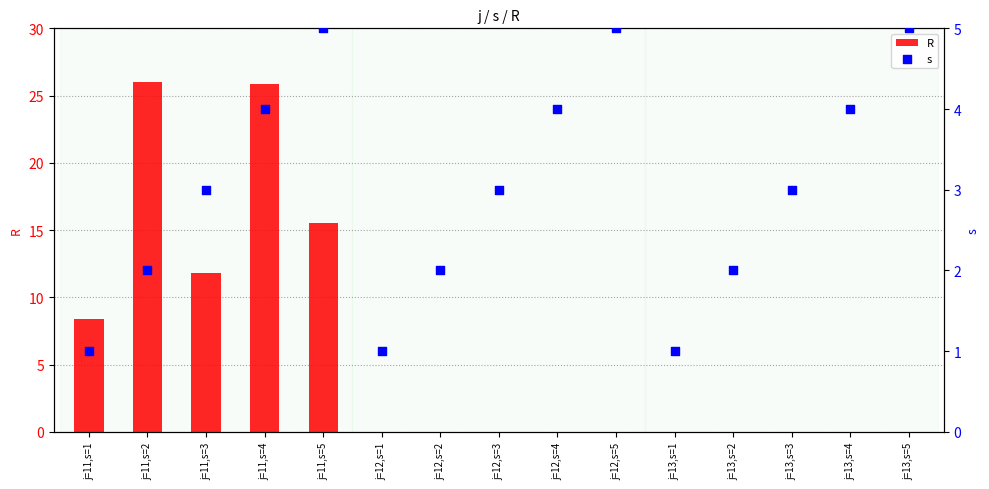

Which series reaches the maximum Y coordinate?

R